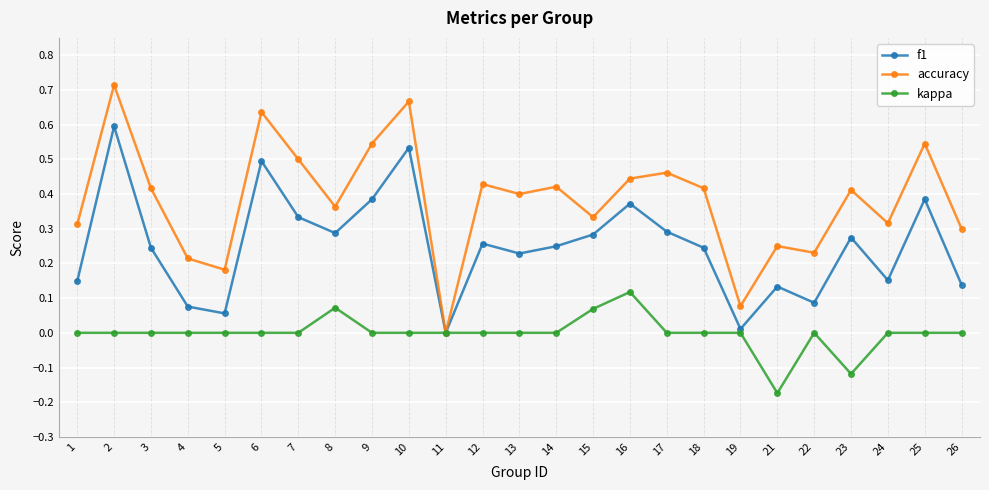

At 8, list the series in order from smallest to largest.

kappa, f1, accuracy